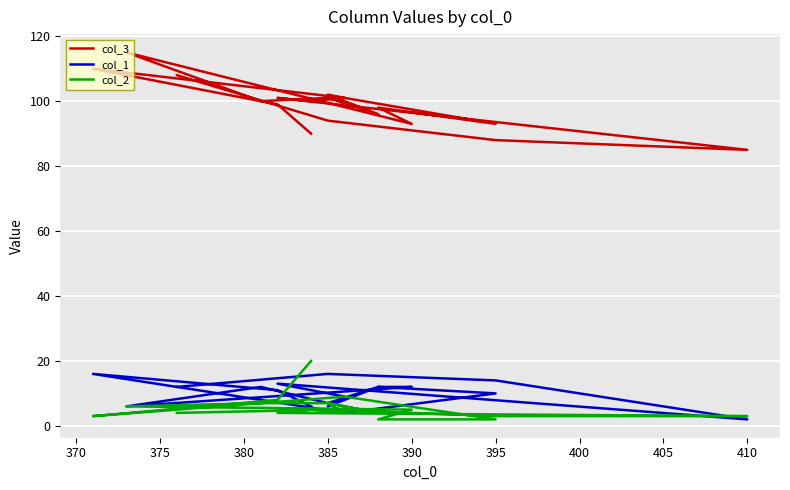

What are all the series names shown in the legend?

col_3, col_1, col_2